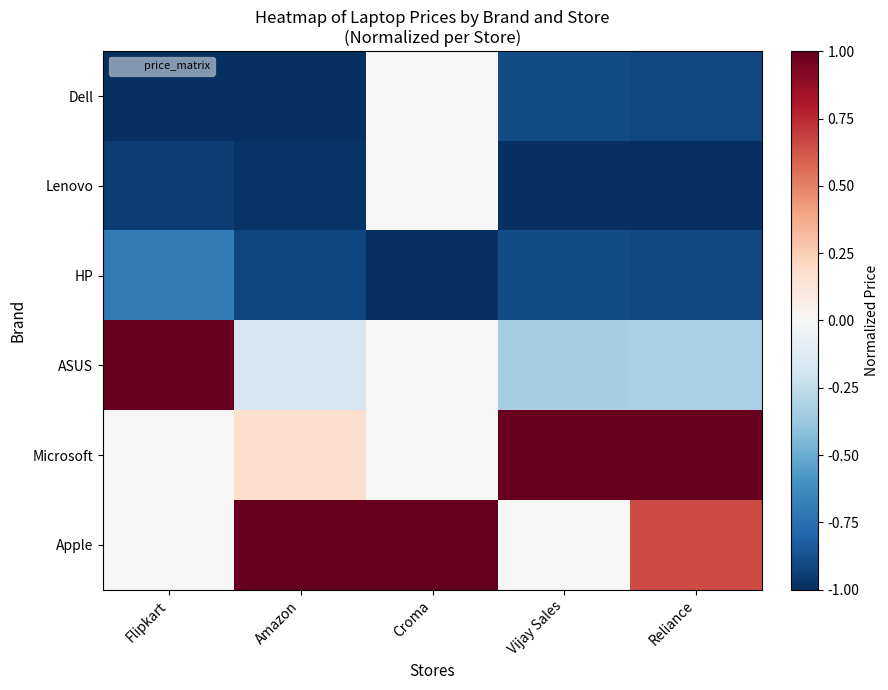

Which label corresponds to the smallest value in the chart?

Flipkart